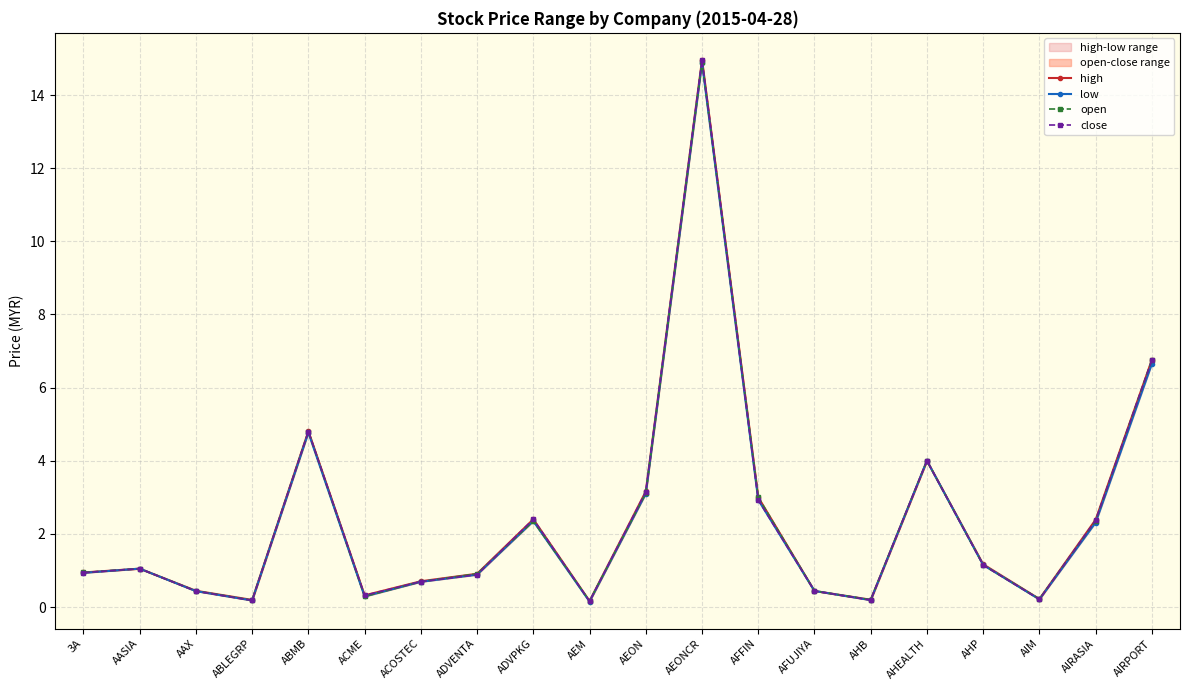

True or false: open and low intersect in this chart.

False